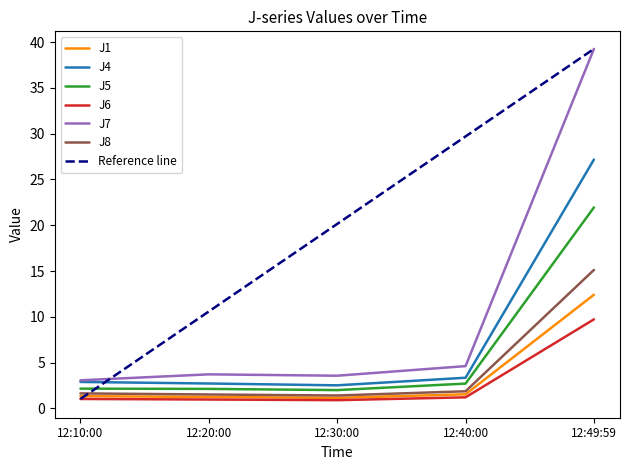

True or false: J5 and J7 cross at least once.

False